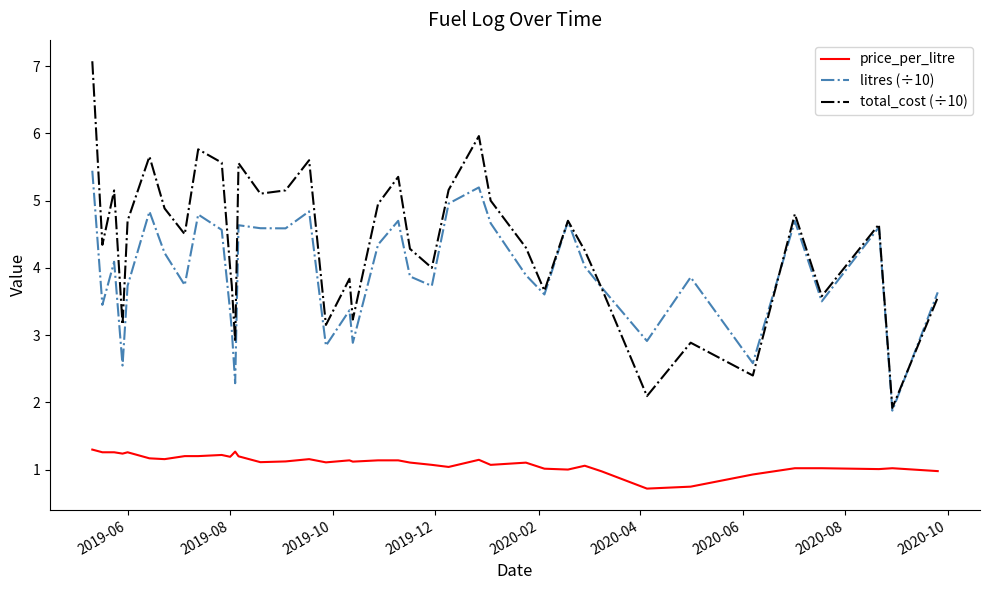

Which series has the widest spread of values?

total_cost (÷10)